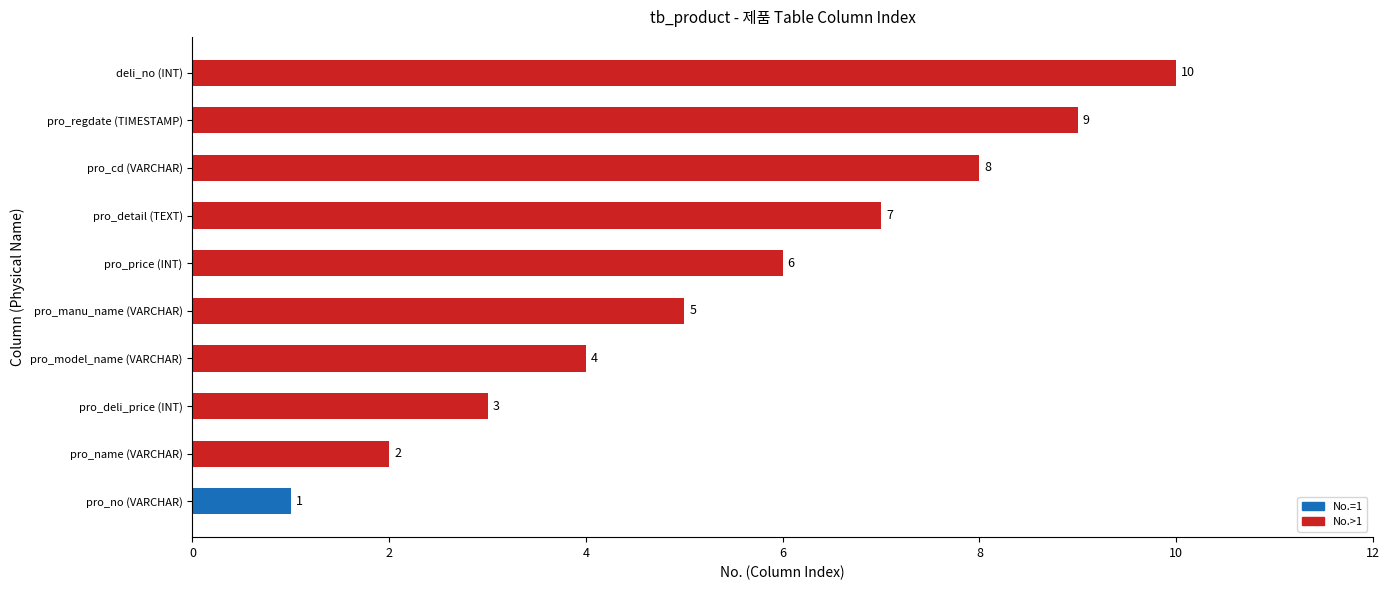

The value at pro_regdate (TIMESTAMP) is 9. True or false?

True